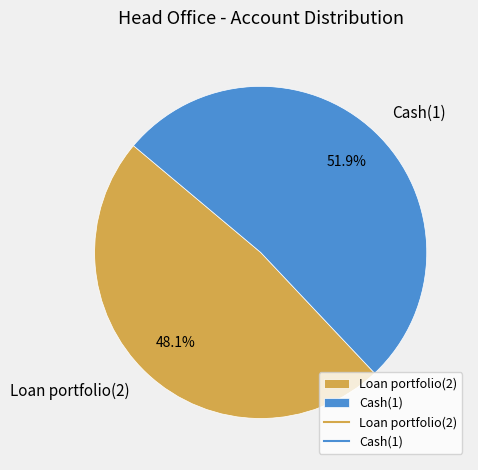

What is the largest slice in the pie chart?

Cash(1)